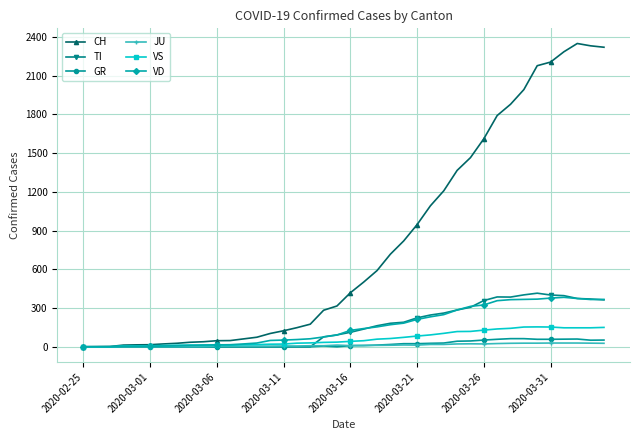

What is the maximum value shown in the chart?

2349